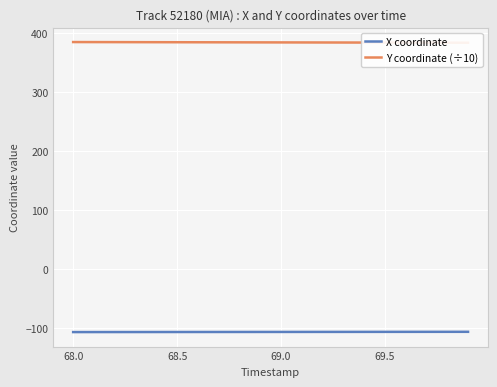

What is the value of the Y coordinate (÷10) point at the 2nd from the left?

384.7